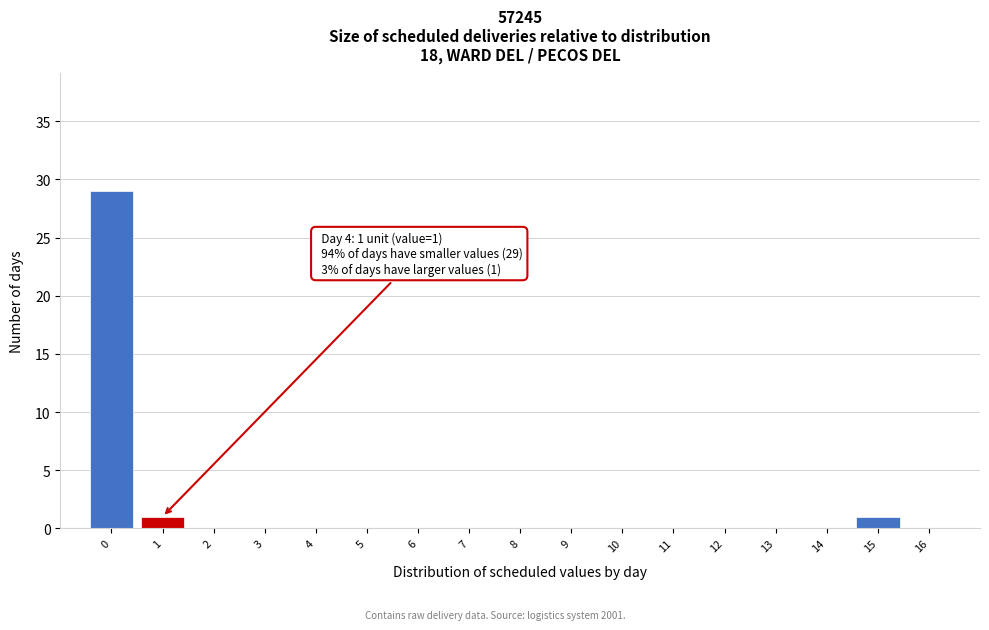

Which range on the x-axis has the tallest bar?

-0.5 to 0.5